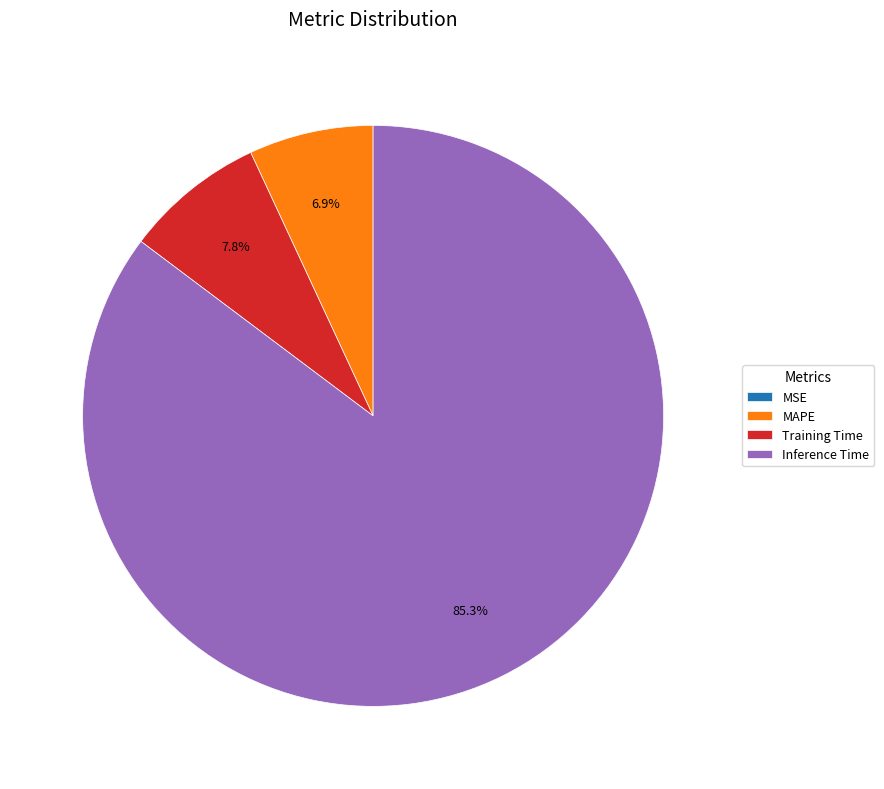

To the nearest percent, what is the difference between the Inference Time and MAPE slice percentages?

78%